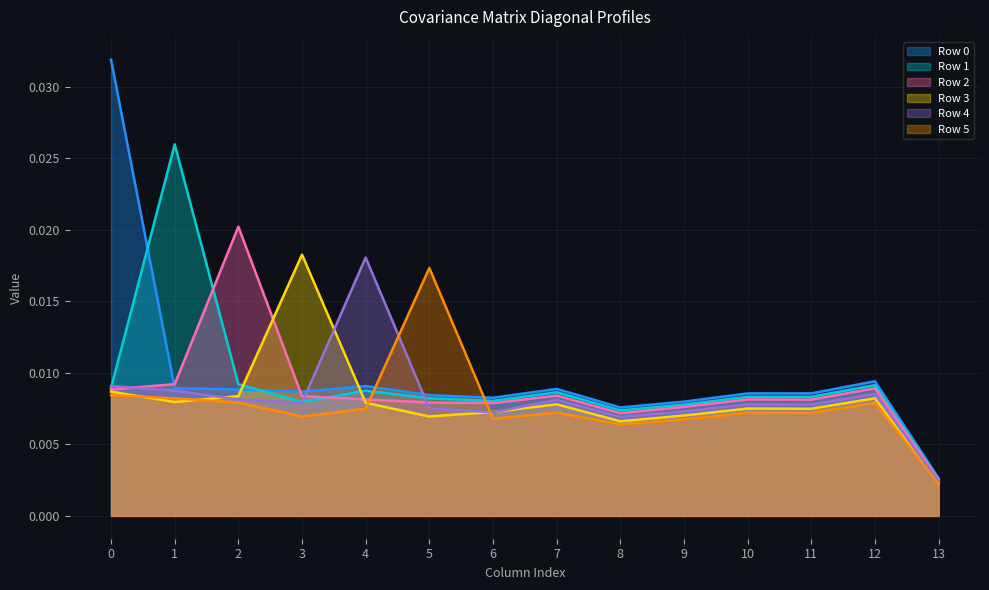

How many times do Row 5 and Row 3 cross each other?

4